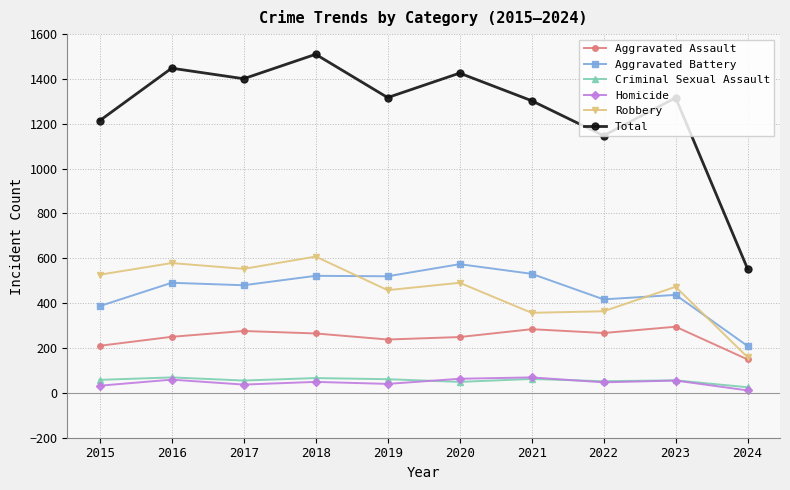

How many interior local valleys does the Robbery series have?

3